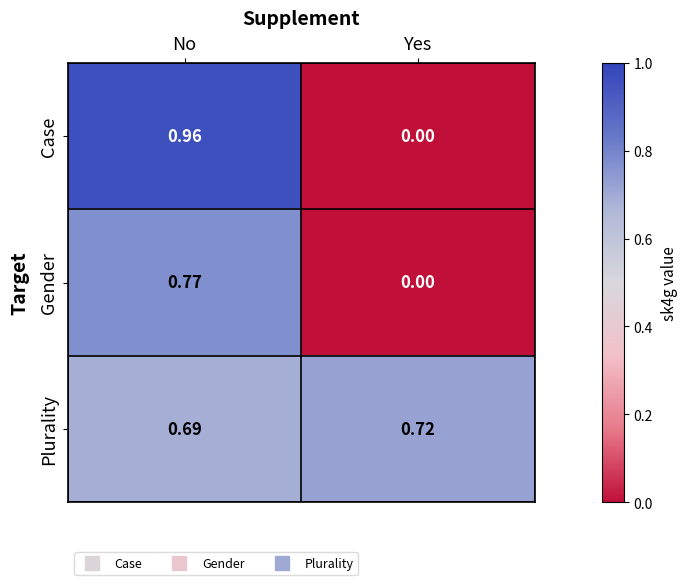

Which series has the largest range (max minus min)?

Case